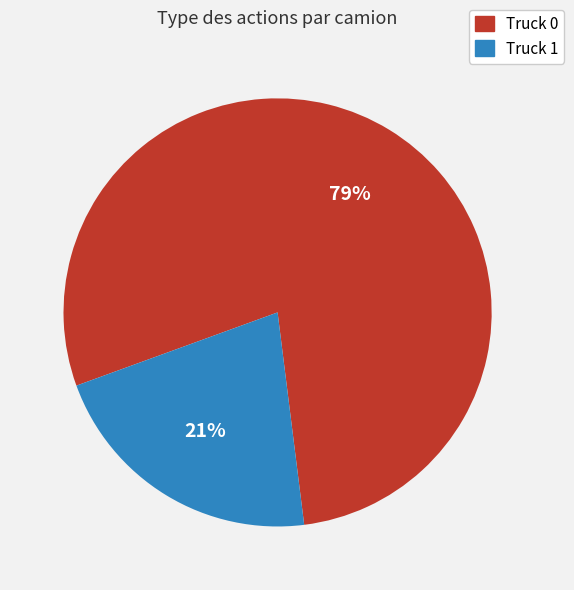

To the nearest percent, what is the combined percentage of Truck 1 and Truck 0?

100%